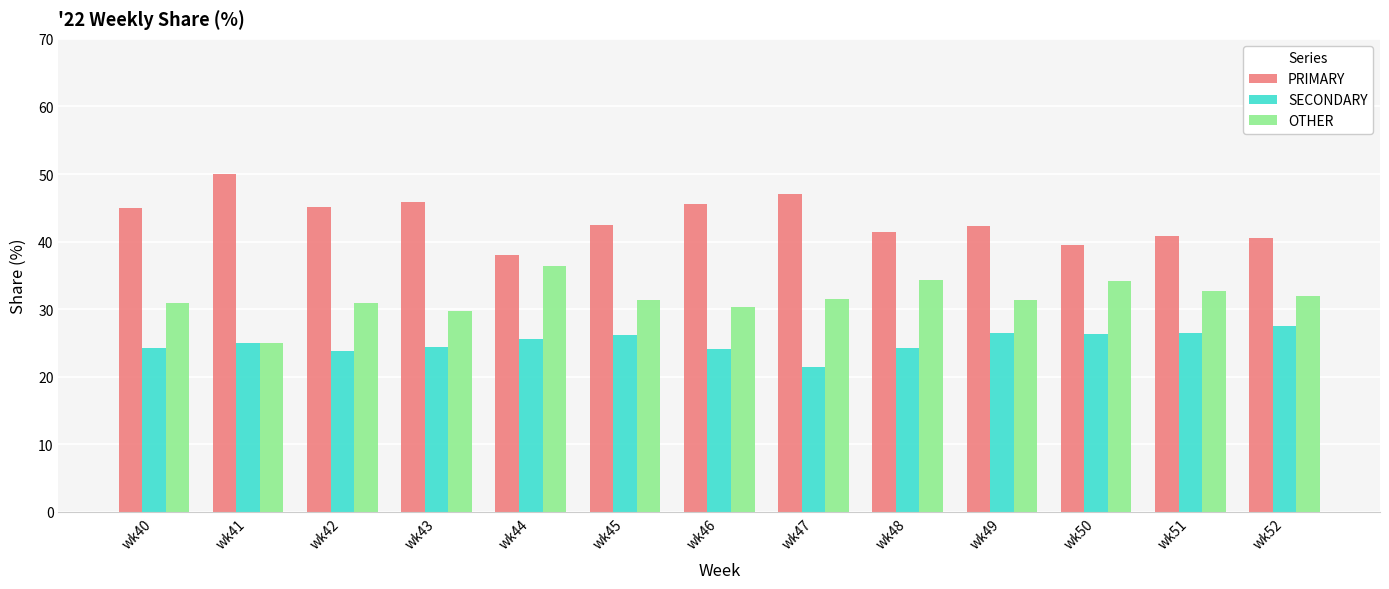

Is it true that SECONDARY equals 48.6 at wk52?

False